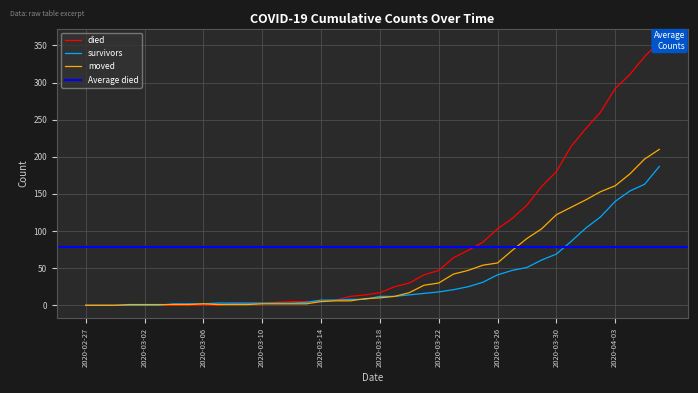

What is the maximum value for moved?

210